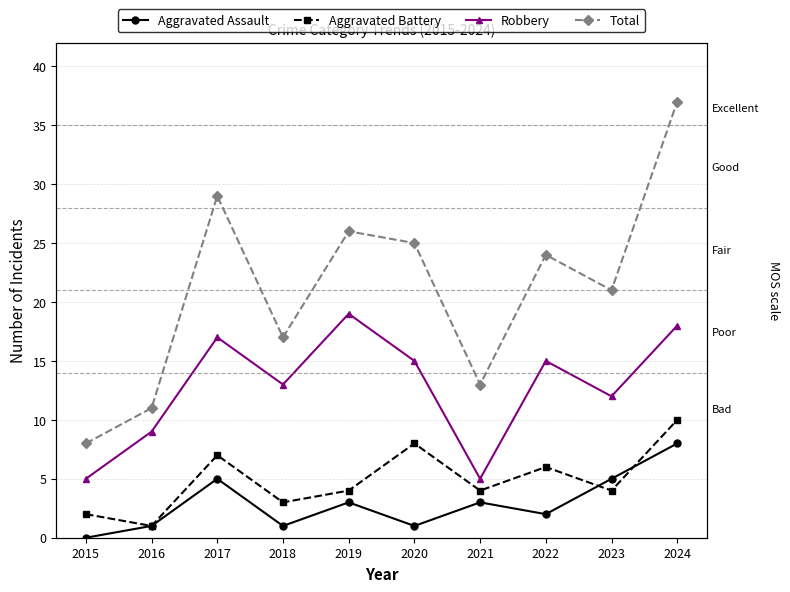

True or false: Aggravated Battery has a value of 5 at 2023.

False